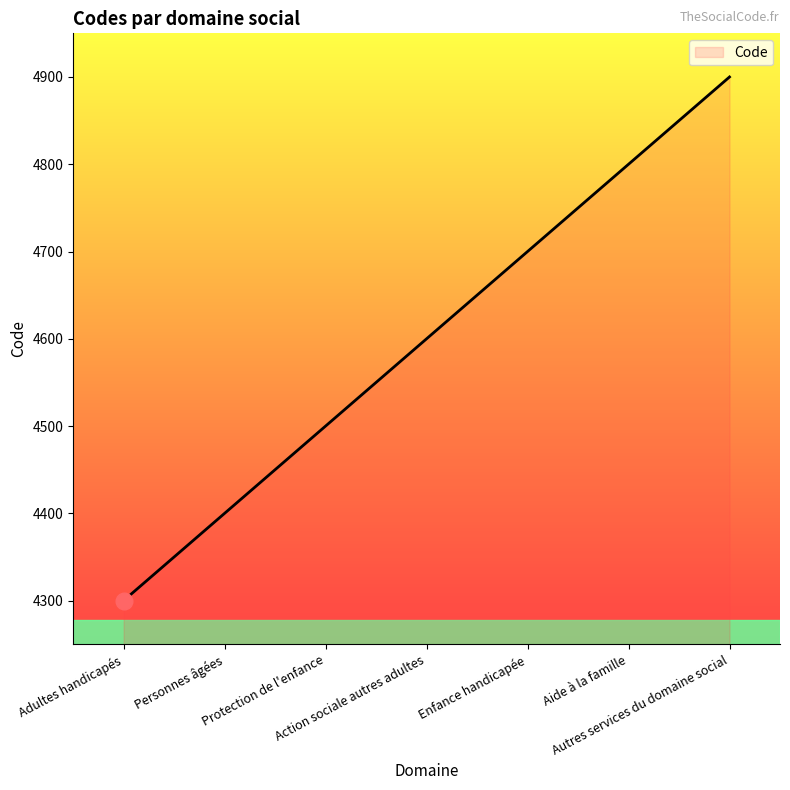

Reading left to right, transcribe all the data shown in this chart.

4300	4400	4500	4600	4700	4800	4900